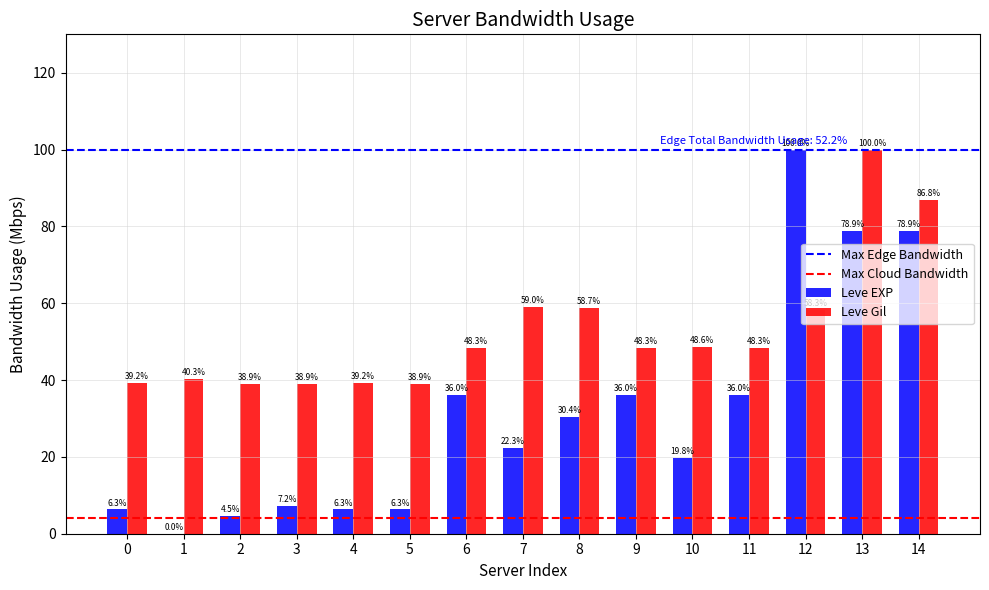

What is the greatest value displayed?

100.0